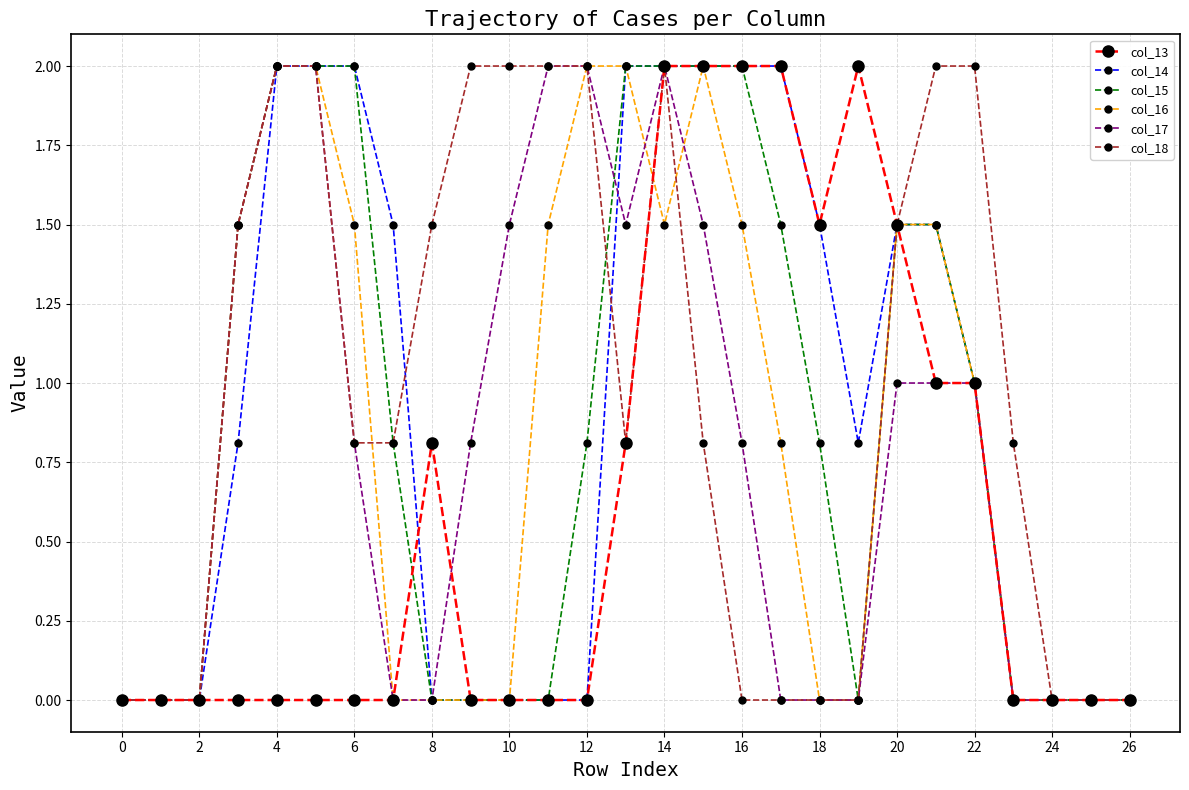

Which series has the largest total across all categories?

col_18